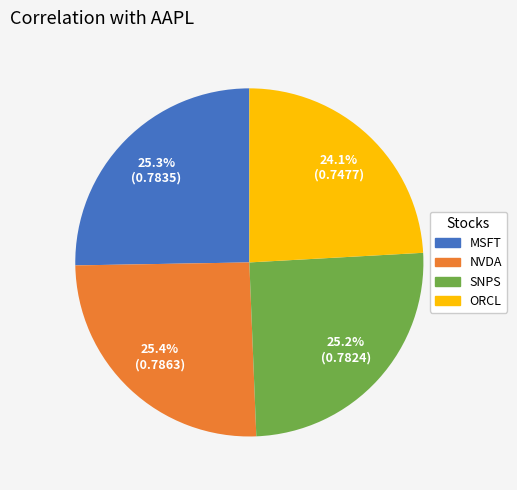

Is the sum of ORCL and MSFT greater than half?

No